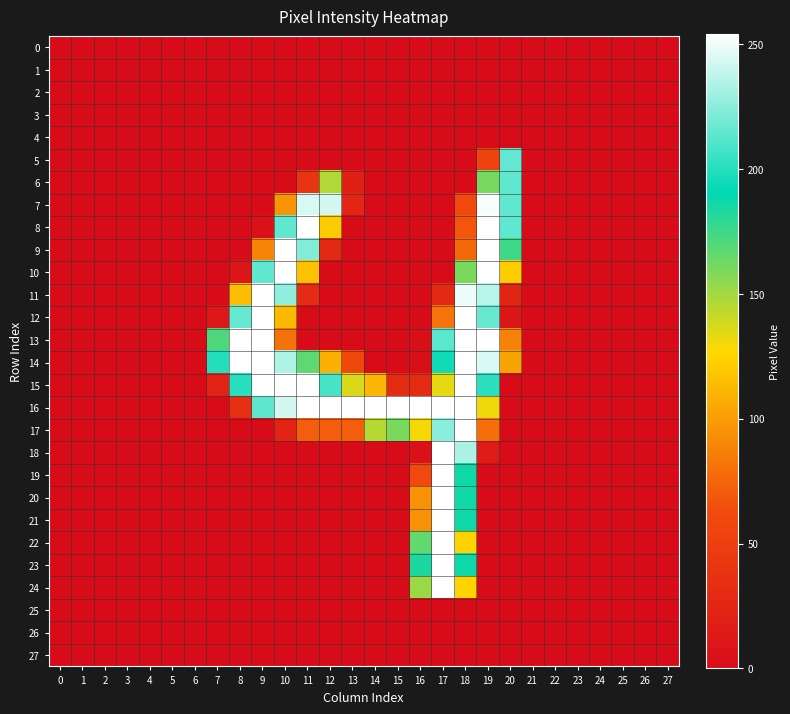

Which series has the largest total across all categories?

16